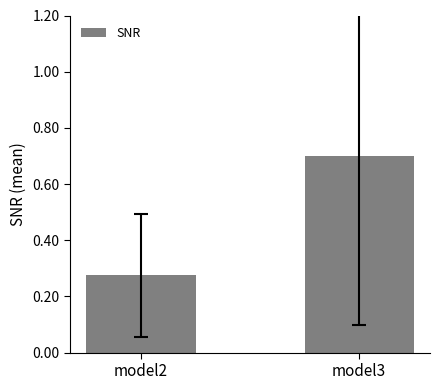

What is the maximum value shown in the chart?

0.7